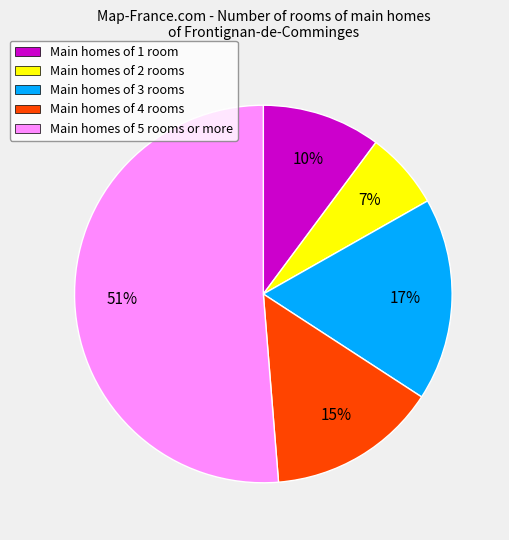

How many slices are in this pie chart?

5